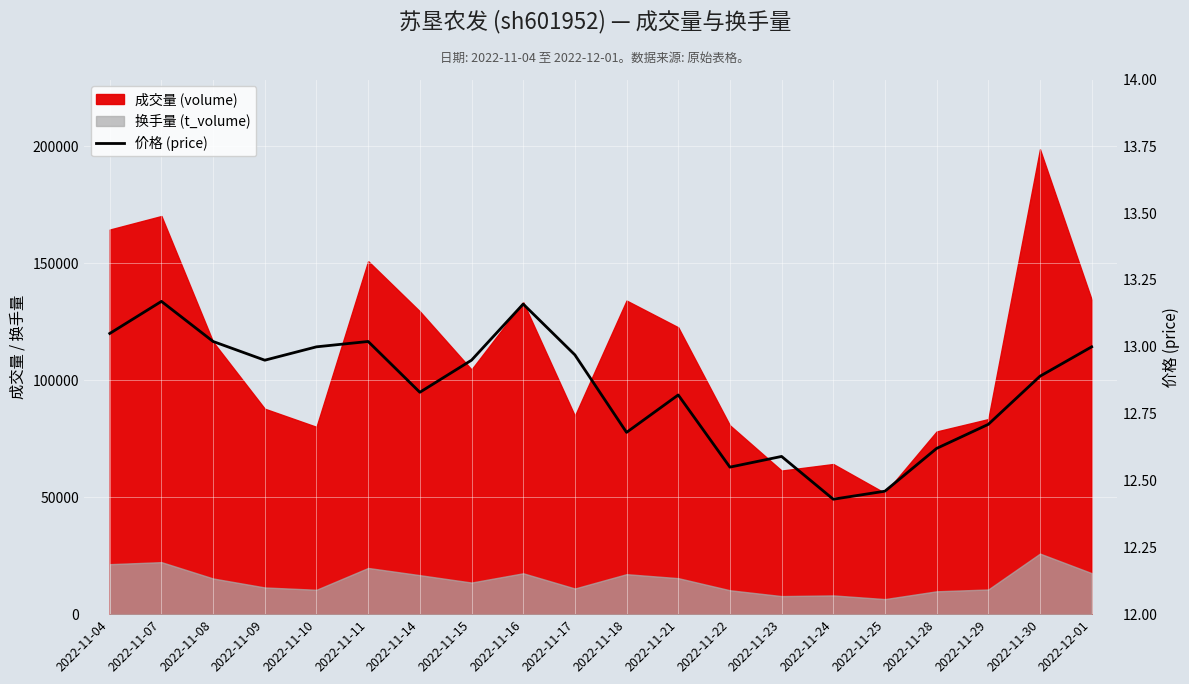

What is the average value?

12.8